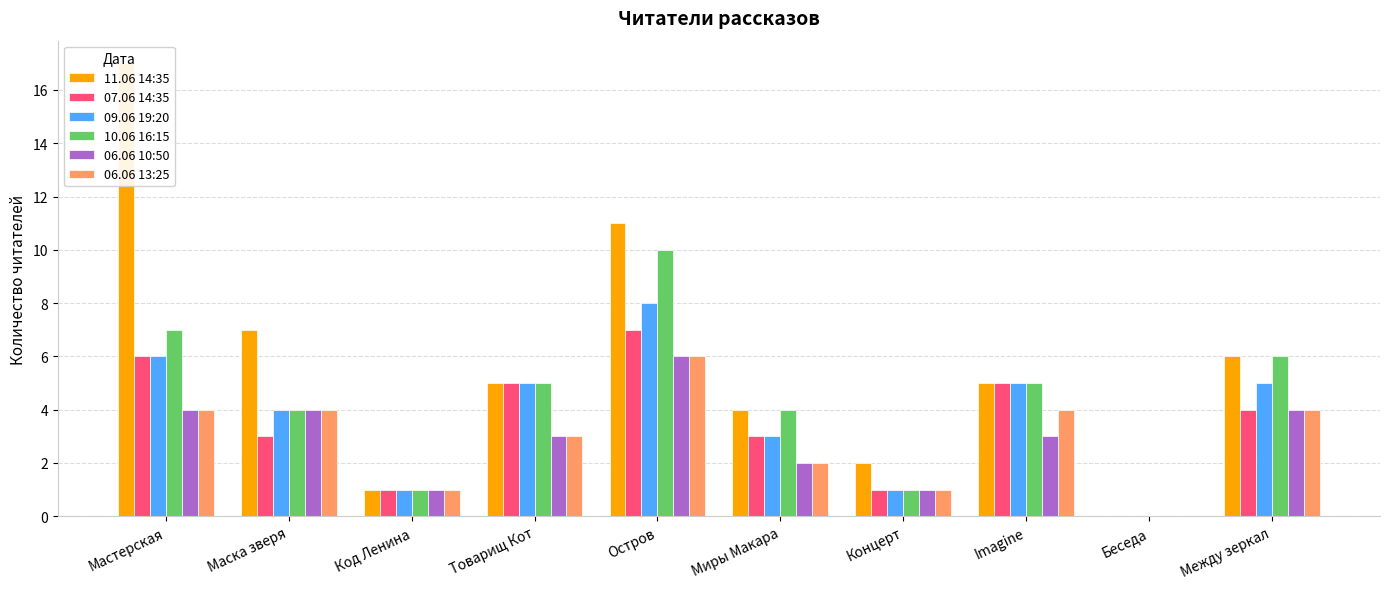

How many bars are there in total?

60